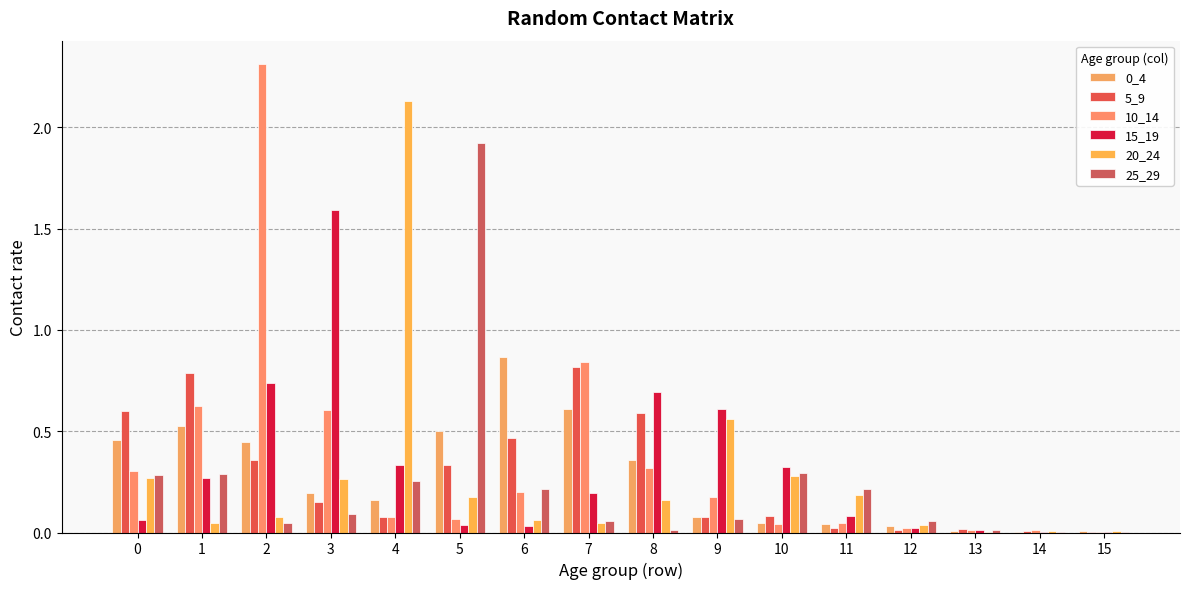

How many groups of bars are there?

16